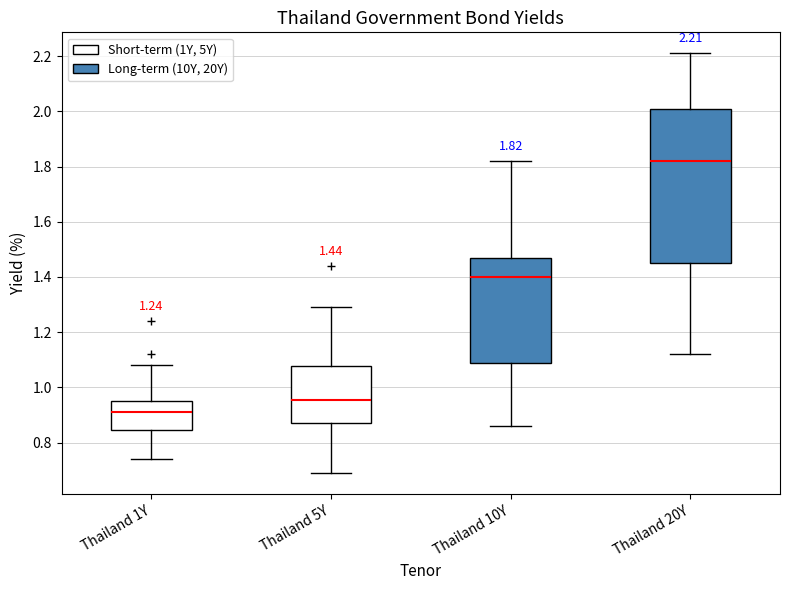

Comparing the boxes themselves (not the whiskers), which one is the tallest?

Thailand 20Y